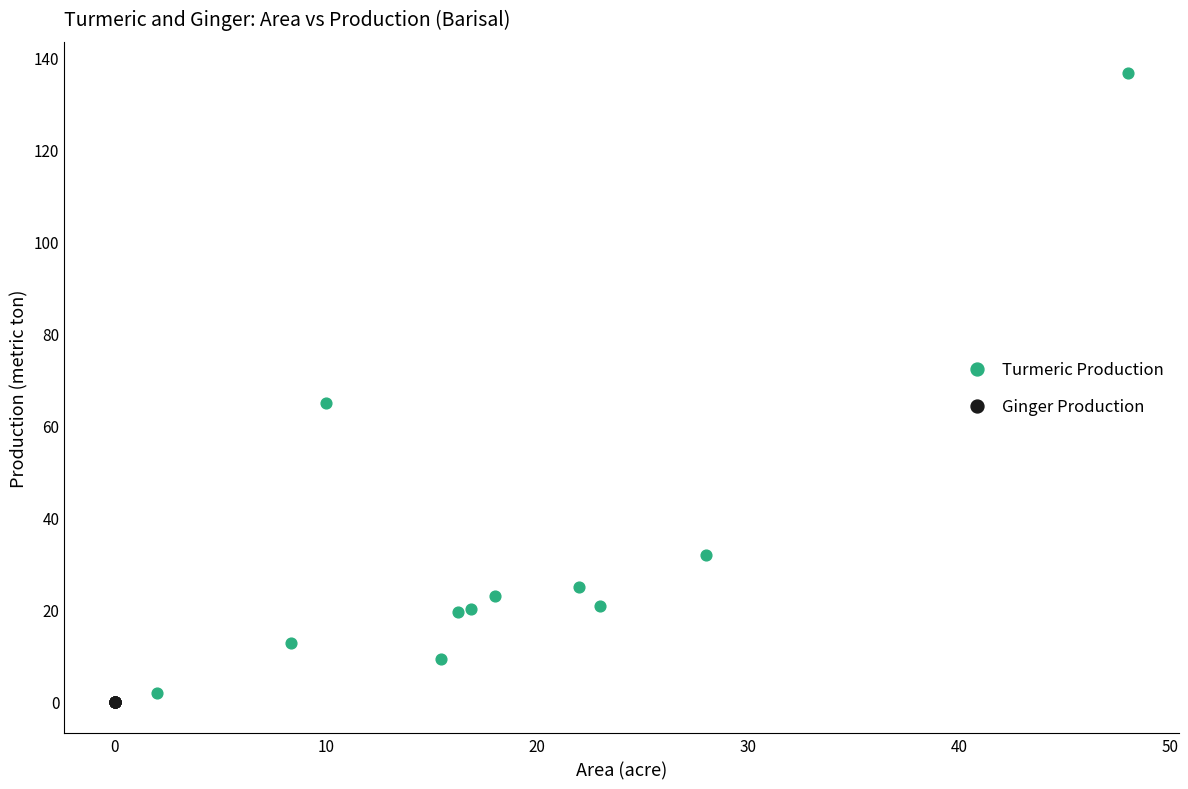

Which series reaches the maximum Y coordinate?

Turmeric Production